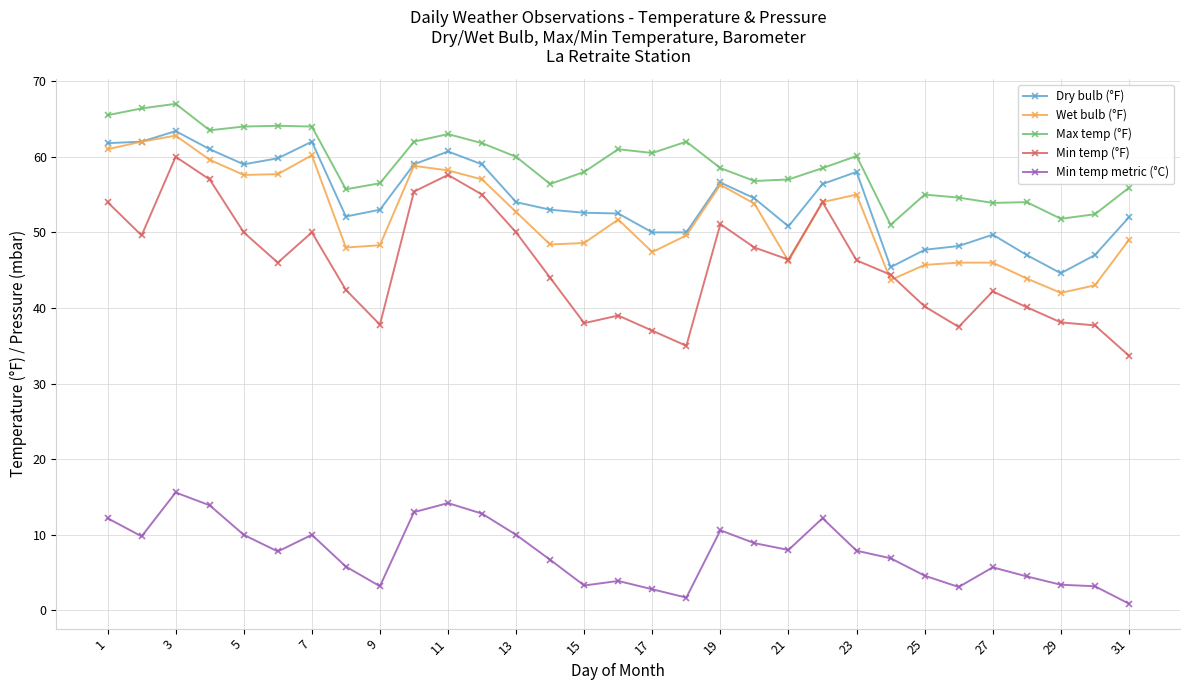

What is the value of the Min temp (°F) point at the 29th from the left?

38.1